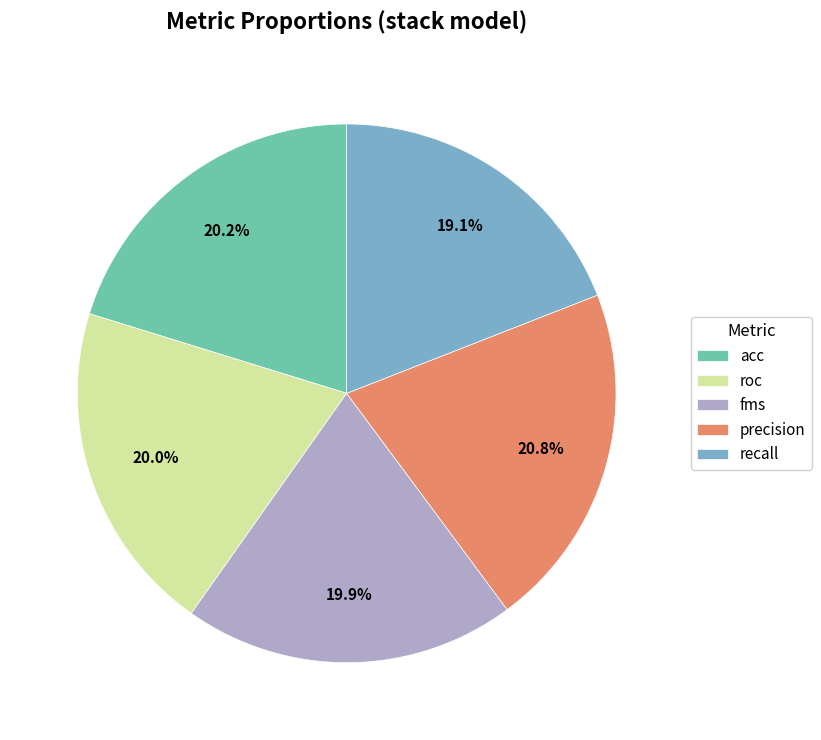

How many segments does this pie chart have?

5